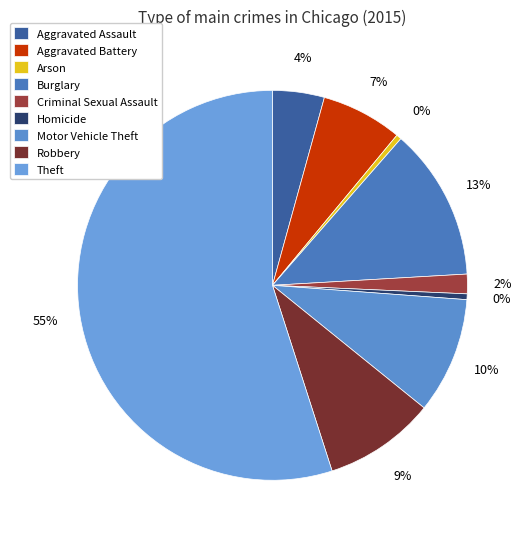

To the nearest percent, what is the average slice percentage?

11%